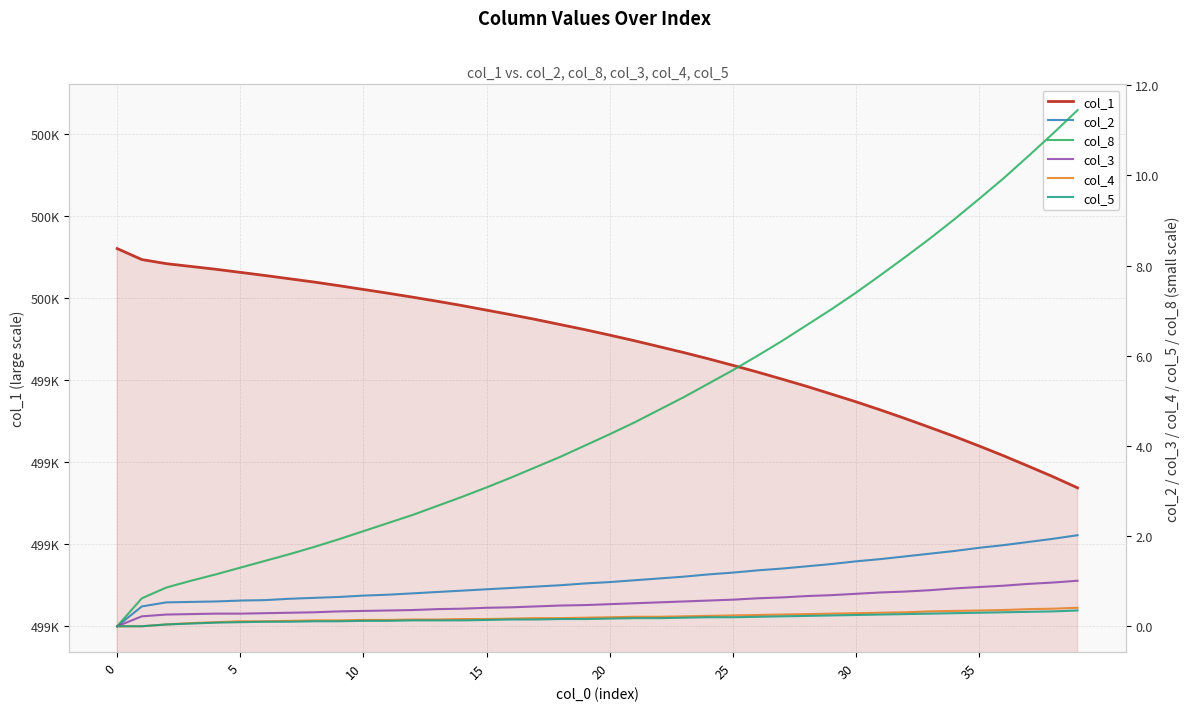

The col_4 series shows 0.3 at 24. True or false?

False